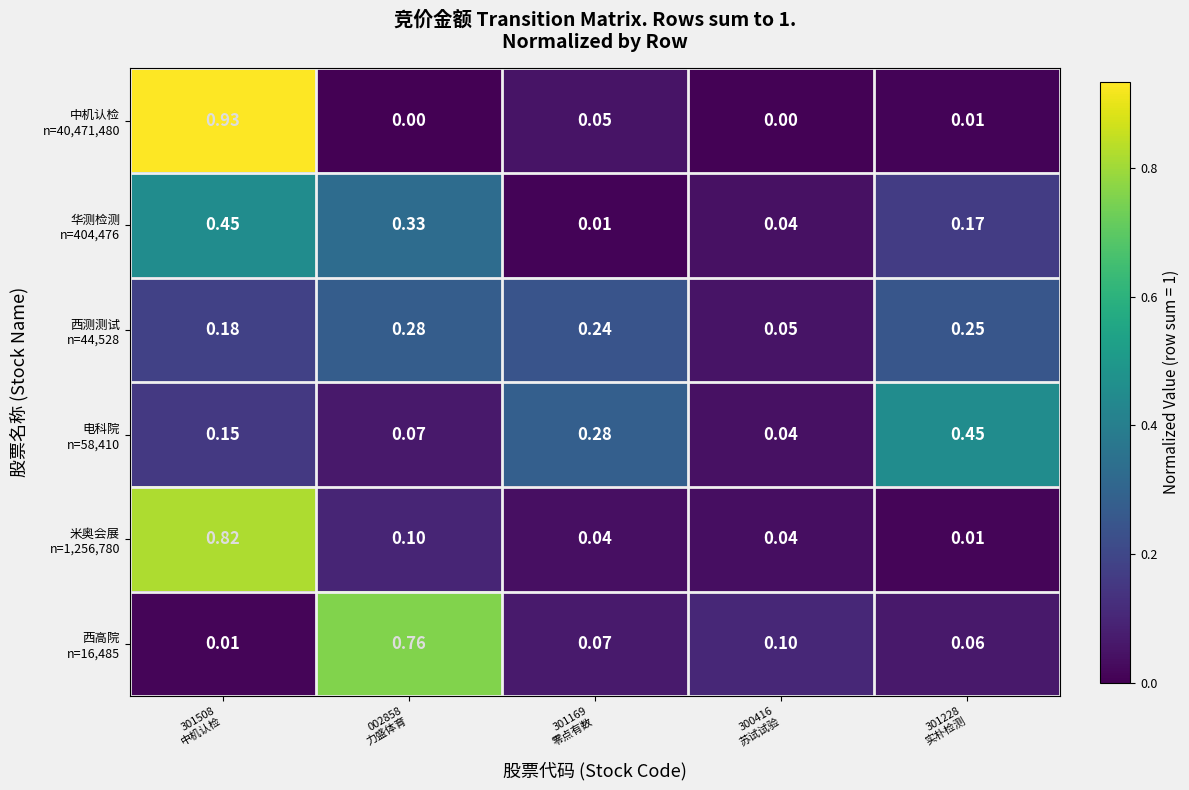

How many series are shown in this chart?

6